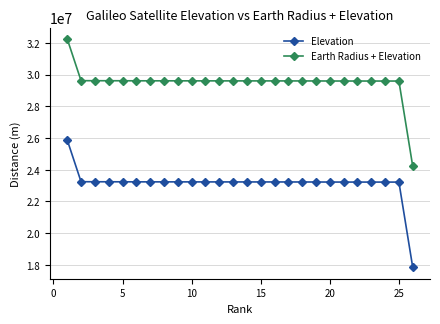

True or false: Earth Radius + Elevation and Elevation intersect in this chart.

False